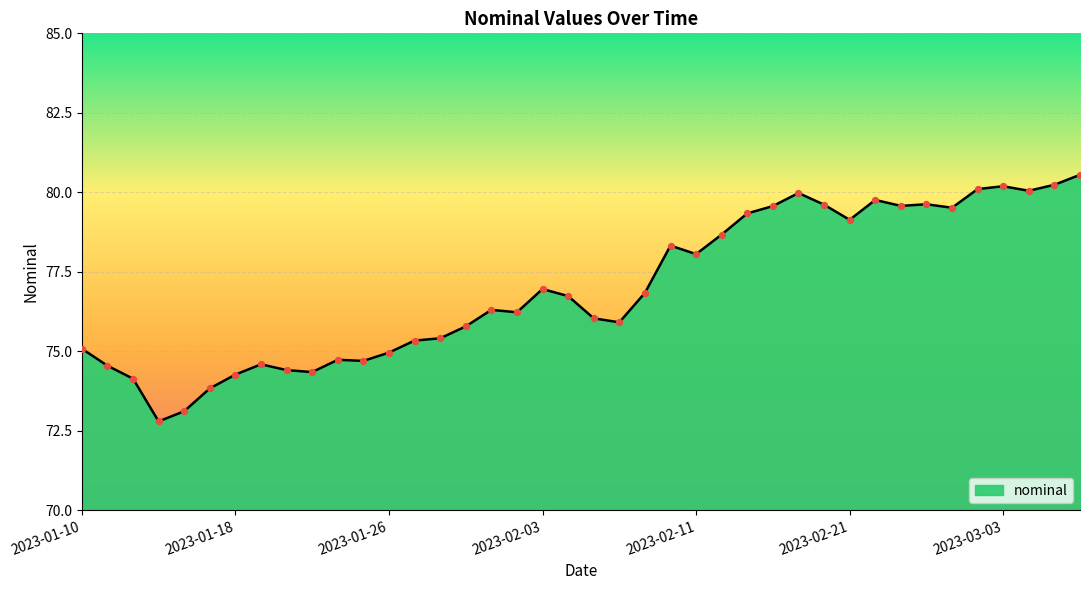

What is the maximum value shown in the chart?

80.5